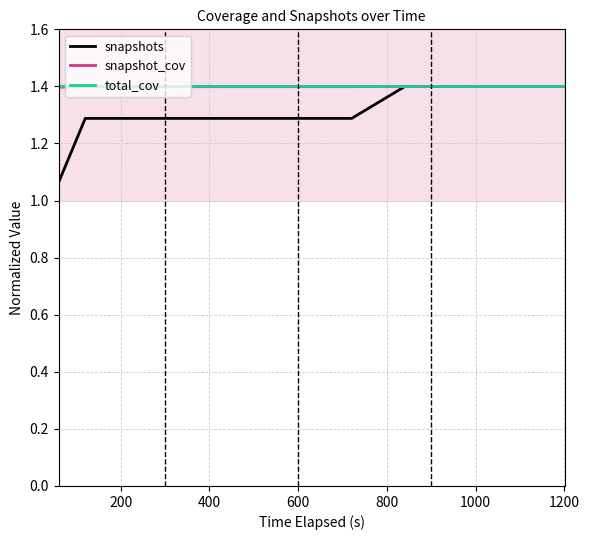

What is the greatest value displayed?

1.4